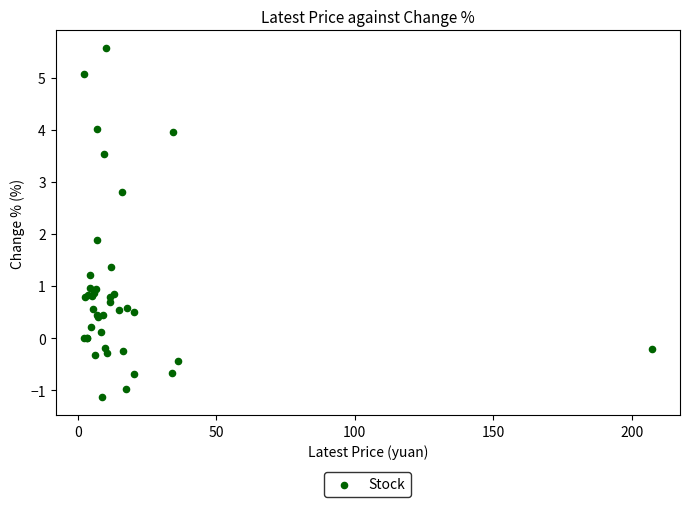

What Y value in the scatter plot is closest to 2?

1.9